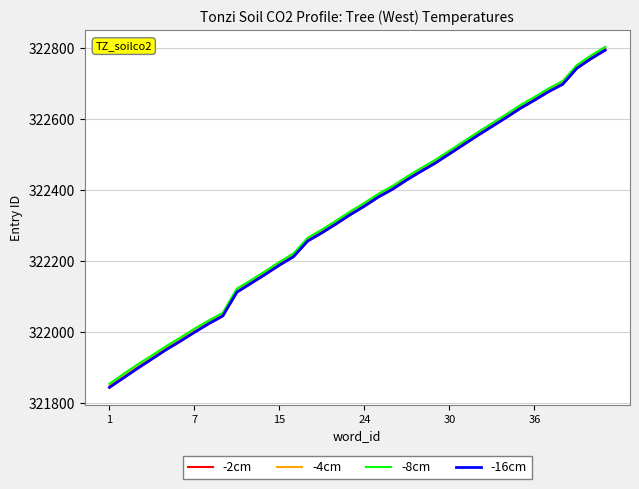

What is the maximum value shown in the chart?

322803